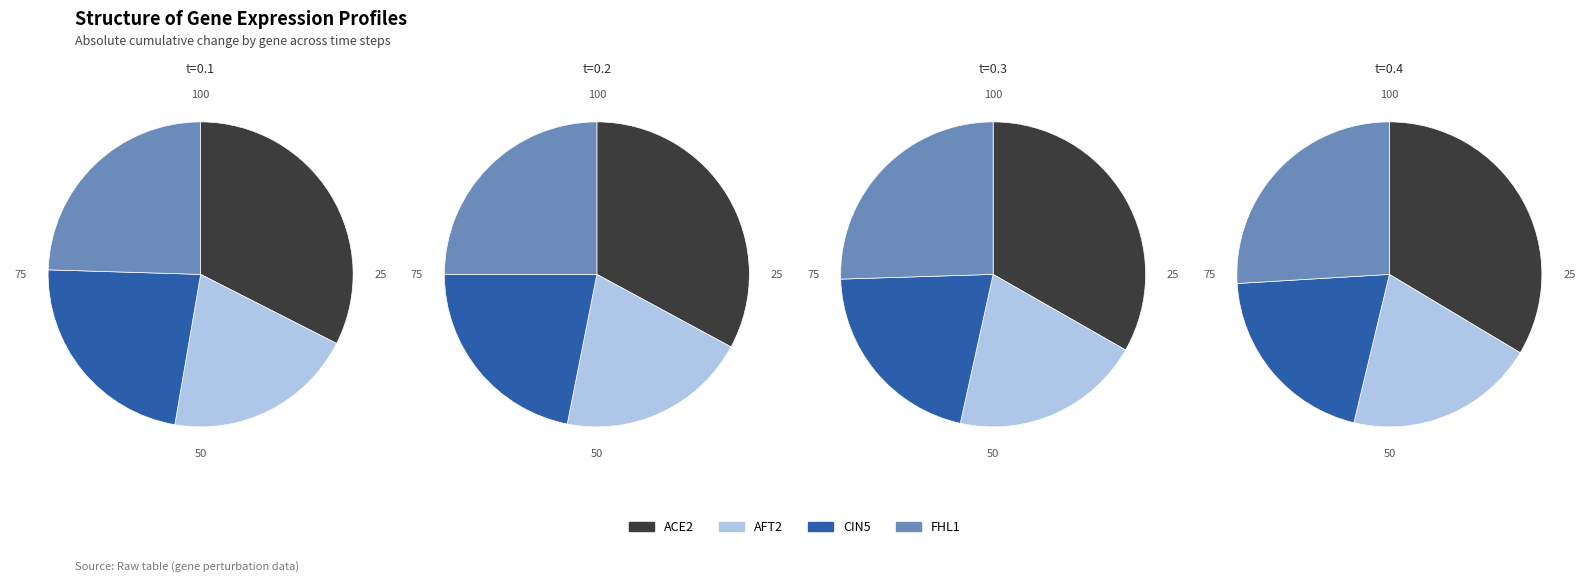

How many segments does this pie chart have?

4